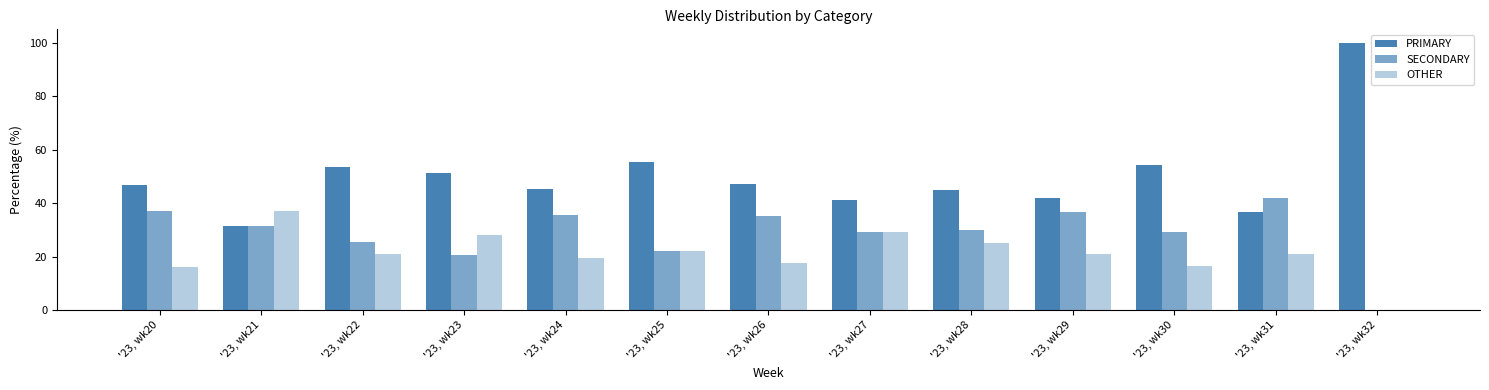

What is the approximate value of PRIMARY at '23, wk22?

53.5